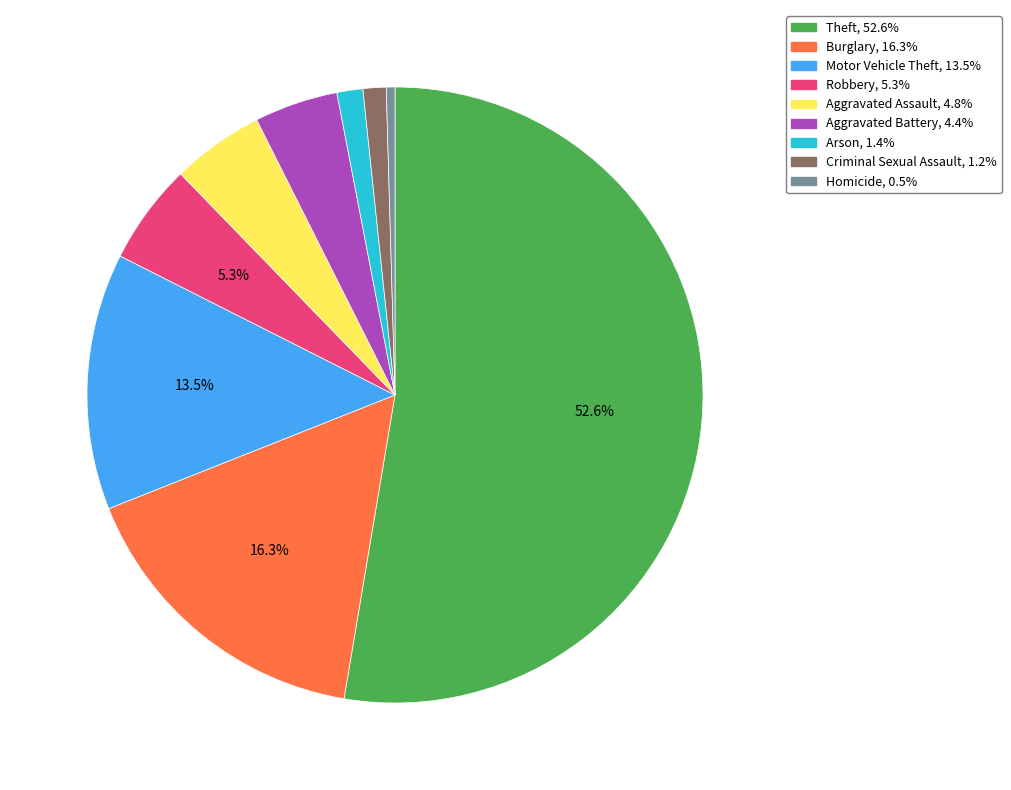

True or false: Theft accounts for 65% of the total.

False